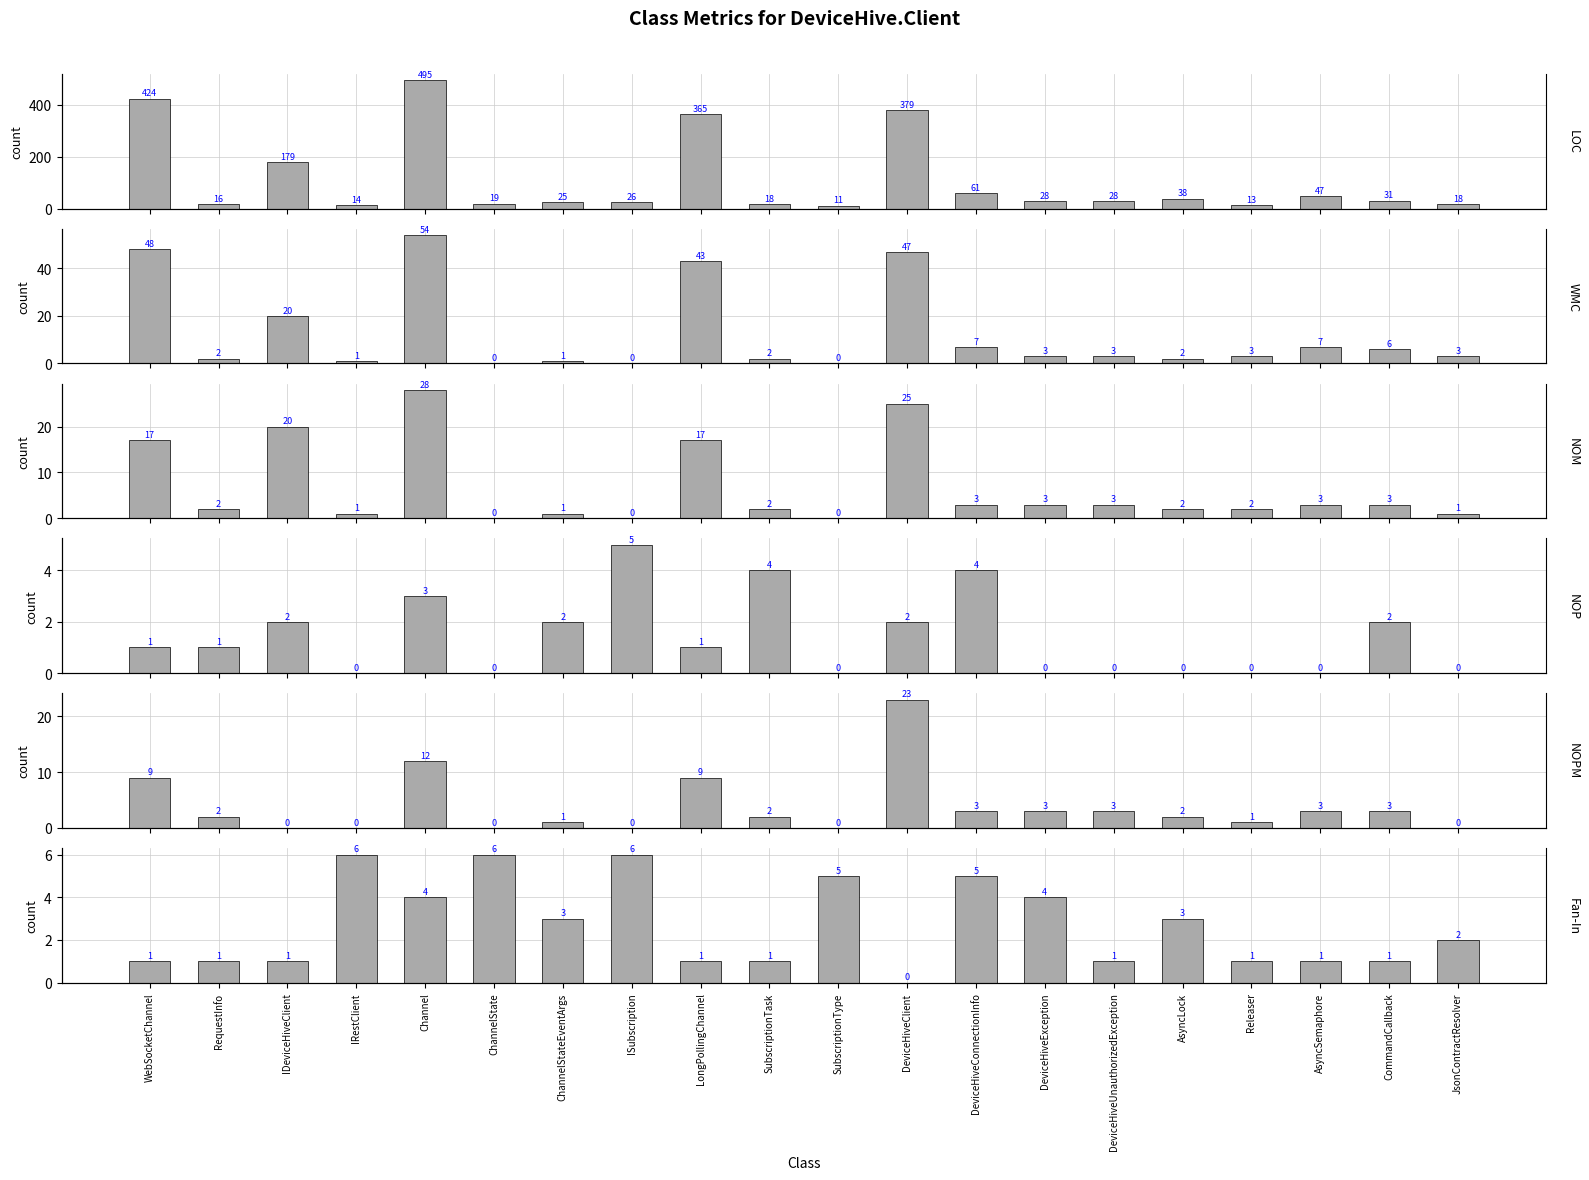

How many bars are there in total?

120